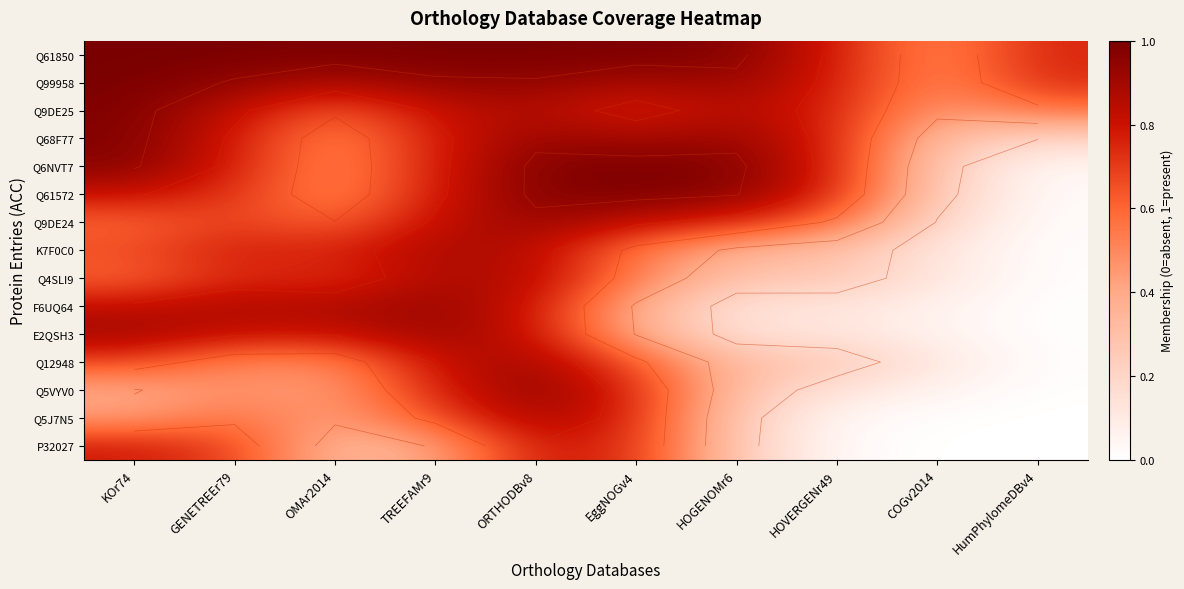

What is the difference between the maximum and second lowest values in the Q4SLI9 series?

0.8